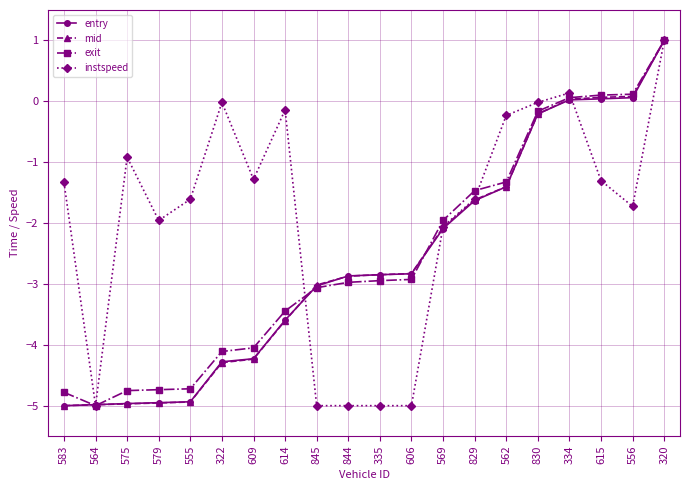

True or false: entry has a value of -3.0 at 845.

True